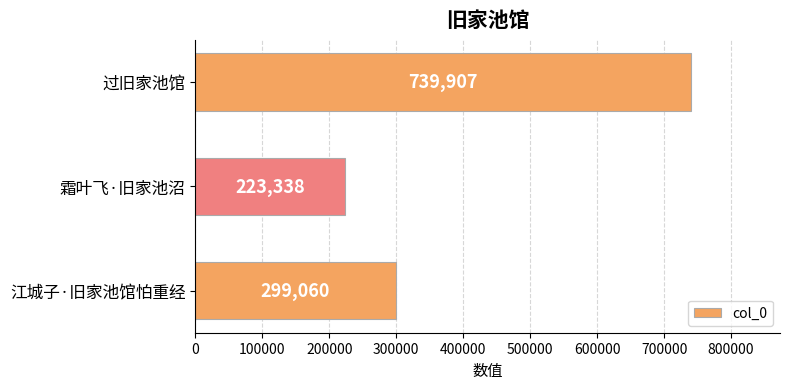

What is the maximum value shown in the chart?

739907